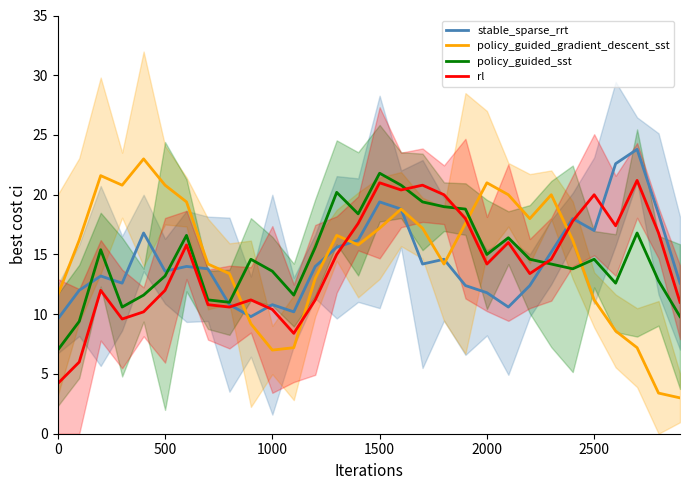

In stable_sparse_rrt, how many points are higher than both neighbors (excluding endpoints)?

8